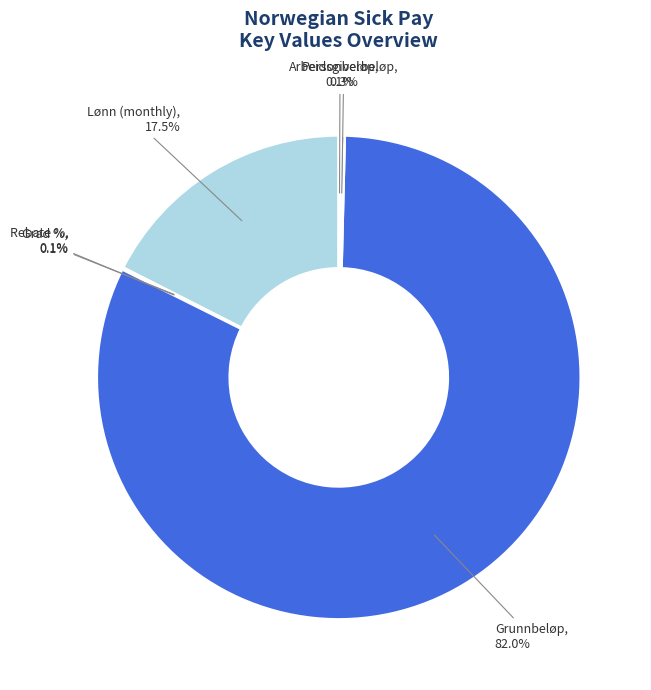

Is it true that Lønn (monthly) is 12% of the pie?

False